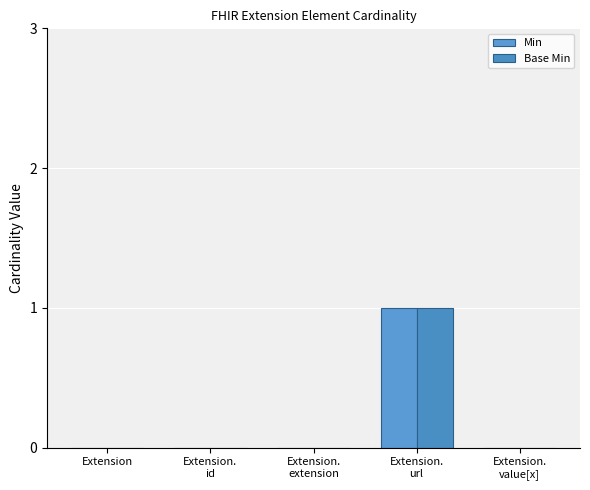

At how many categories does at least one series exceed 0?

1